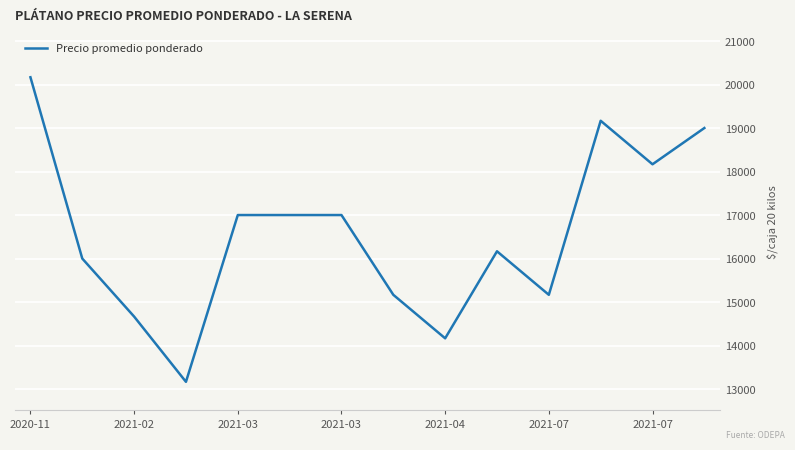

What is the smallest value displayed?

13166.7